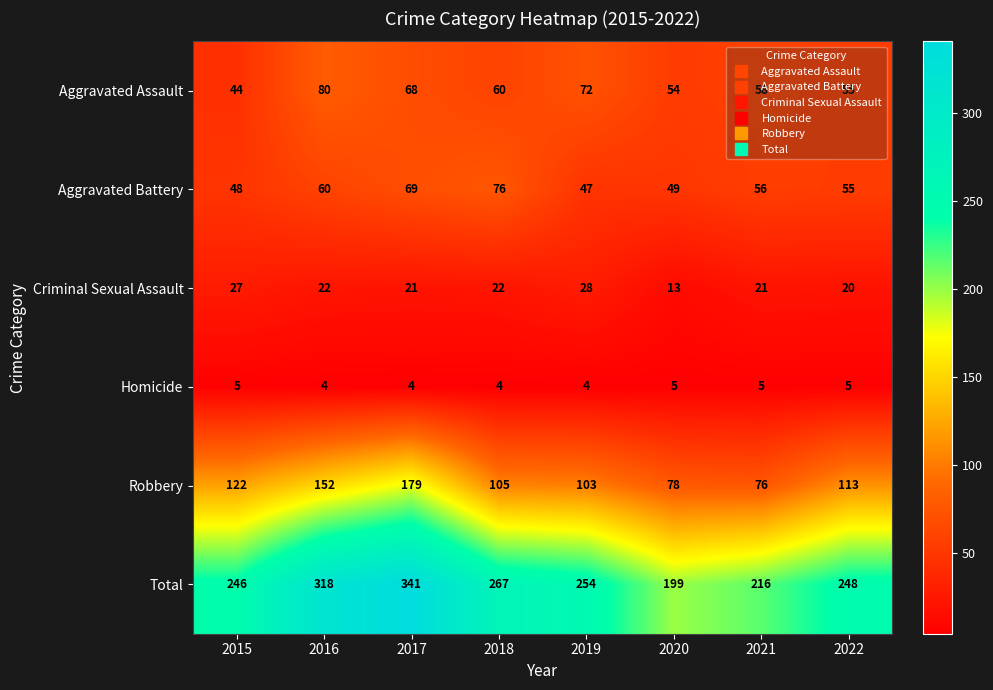

Between 2016 and 2018, which series saw the biggest shift?

Total